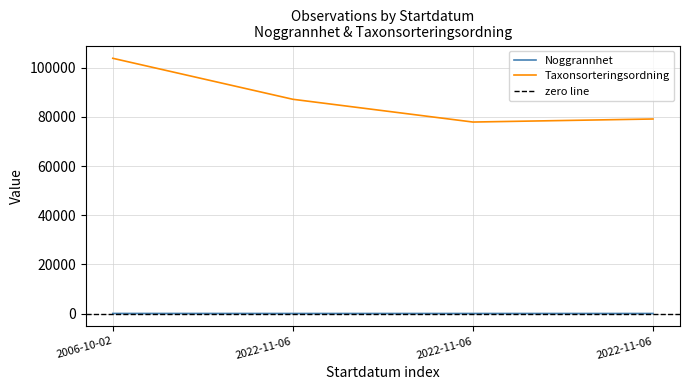

Is this an area chart (filled region under the line)?

No